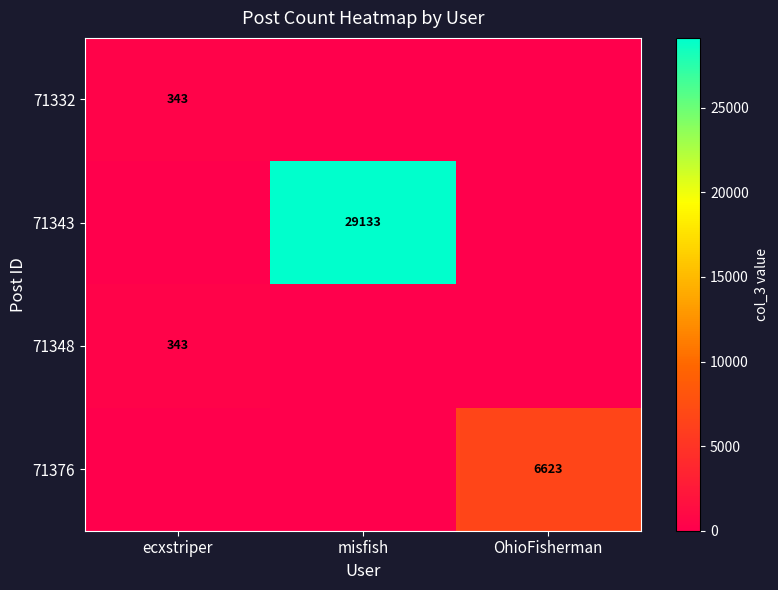

The 71343 series shows 29133 at misfish. True or false?

True